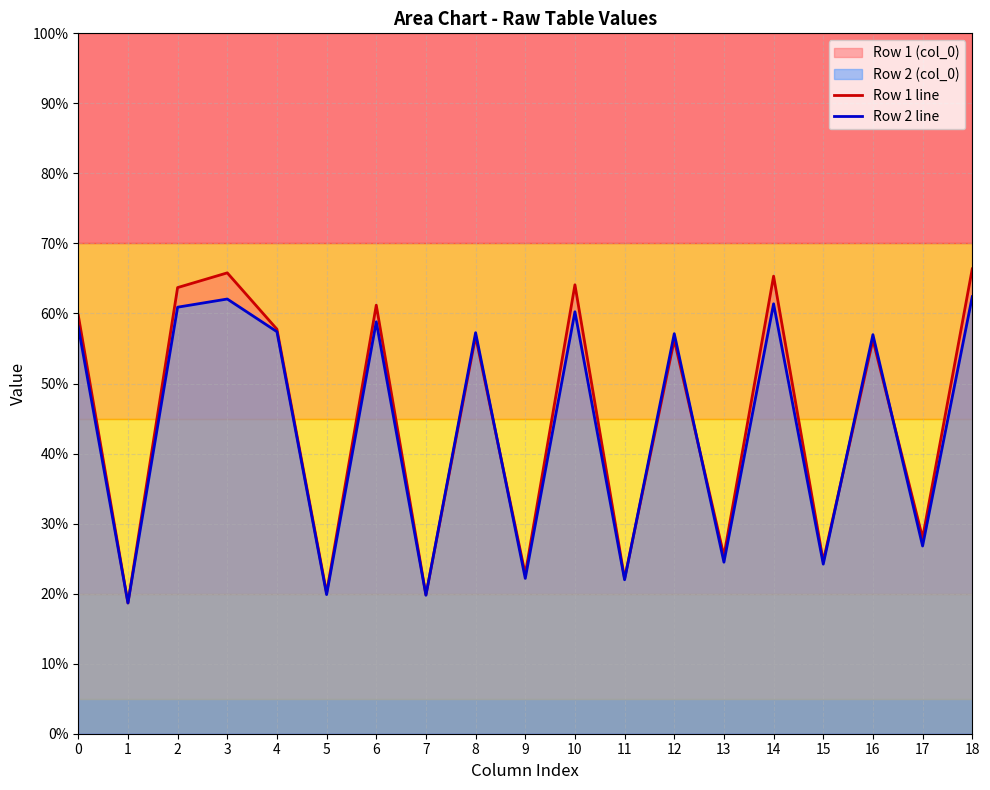

Reading left to right, what are all the values shown in this chart?

Row 1 line: 59.7	18.7	63.7	65.8	57.8	20.1	61.2	19.8	56.7	22.8	64.1	22.2	56.2	25.4	65.3	24.6	56.2	28.0	66.4
Row 2 line: 58.1	18.7	60.9	62.1	57.4	19.9	58.8	19.8	57.3	22.2	60.2	22.0	57.1	24.5	61.4	24.2	57.0	26.8	62.4